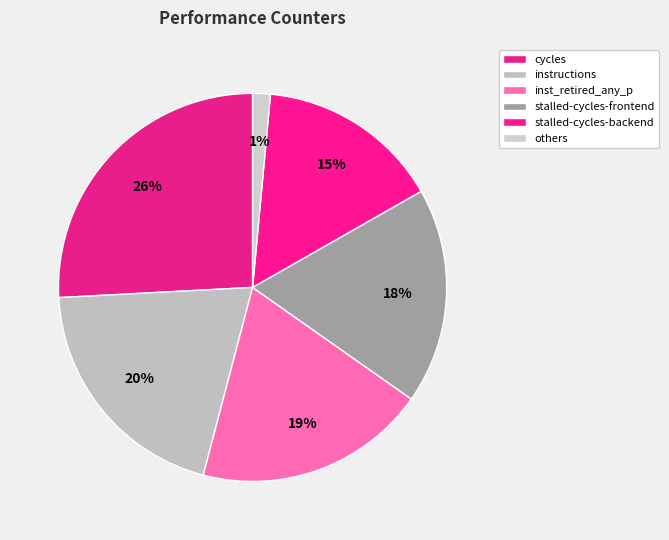

Rank the categories by value from highest to lowest.

cycles, instructions, inst_retired_any_p, stalled-cycles-frontend, stalled-cycles-backend, others